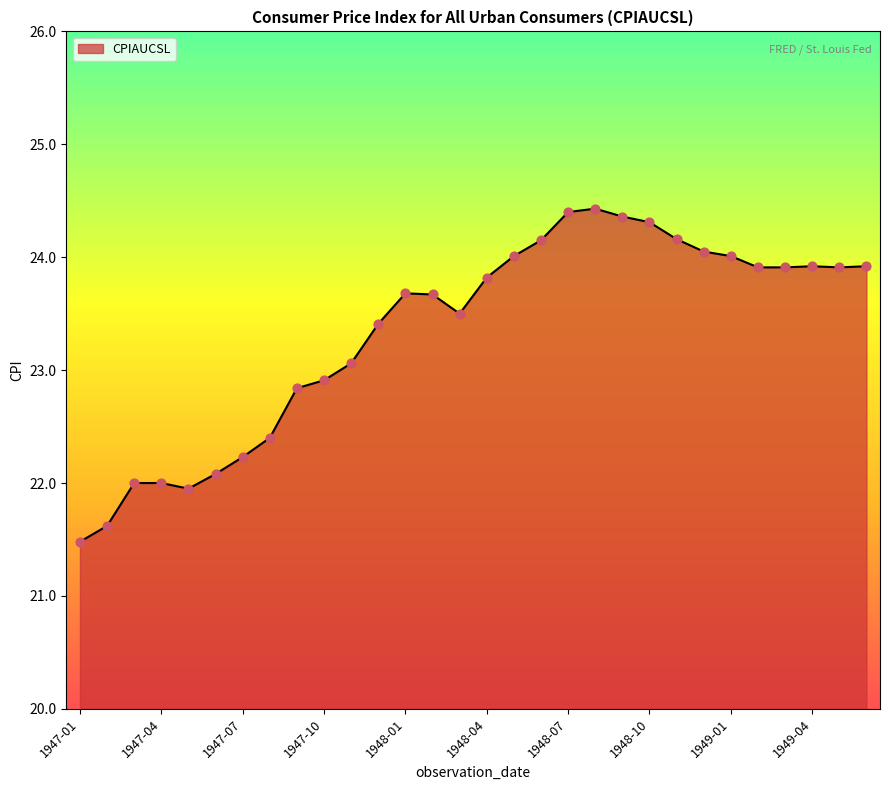

What is the maximum value shown in the chart?

24.4